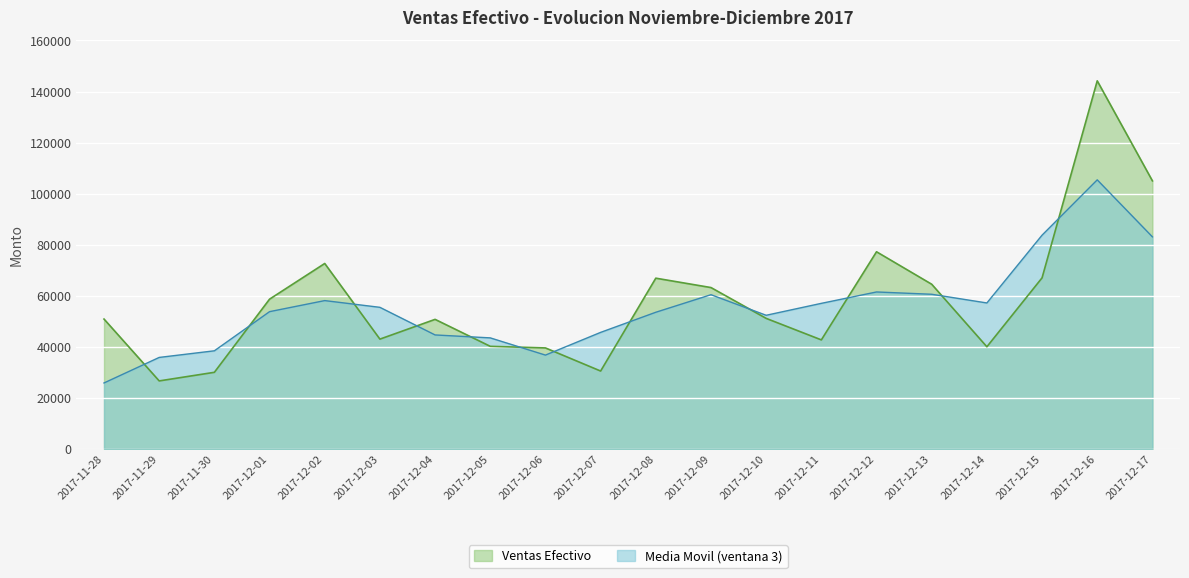

How many distinct data groups are displayed?

2